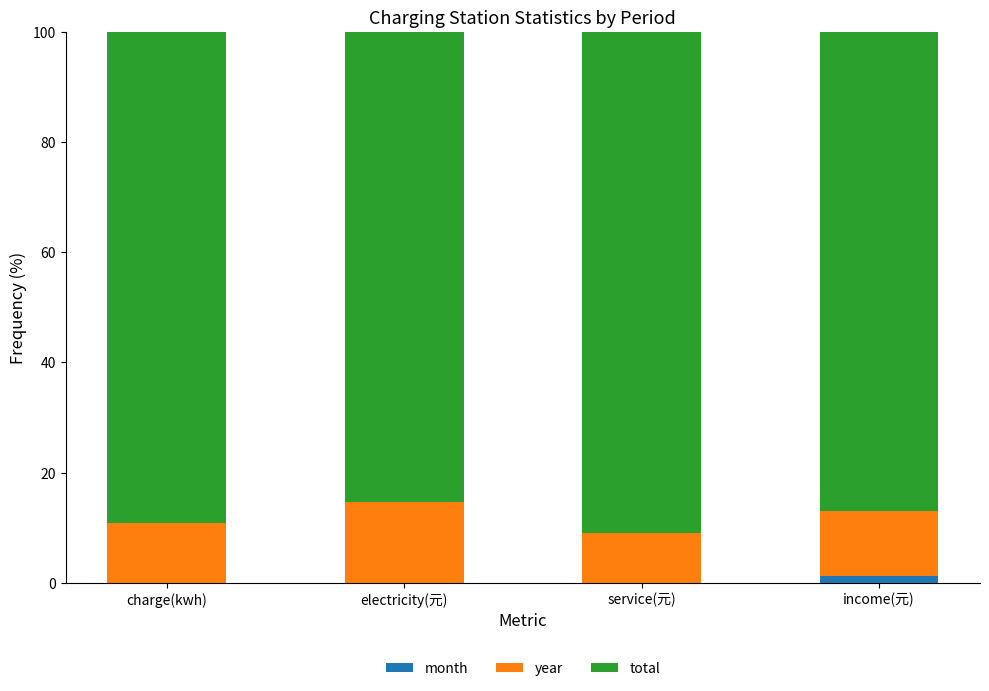

True or false: year has a value of 19.3 at electricity(元).

False